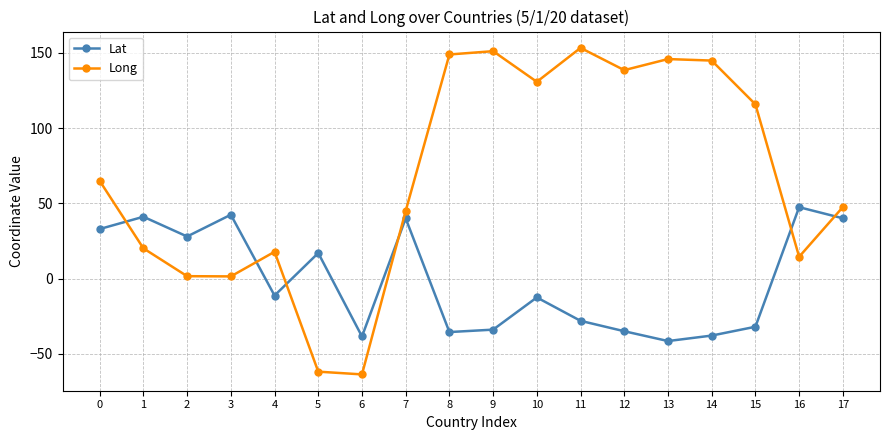

Between 3 and 16, which series saw the biggest shift?

Long